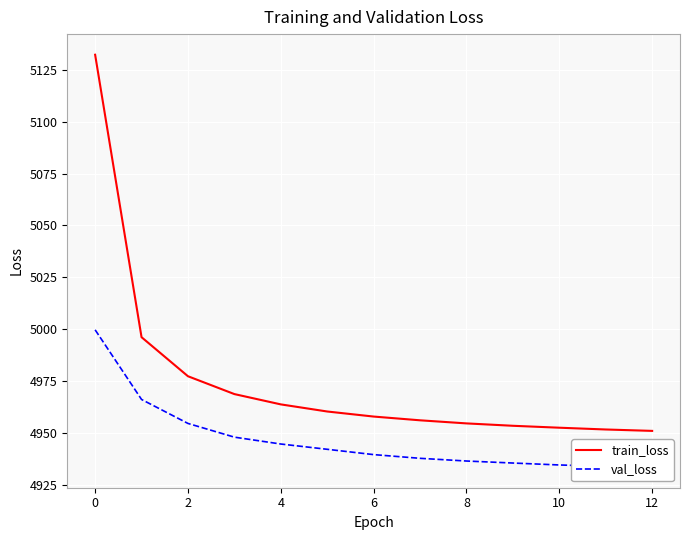

Is this an area chart (filled region under the line)?

No